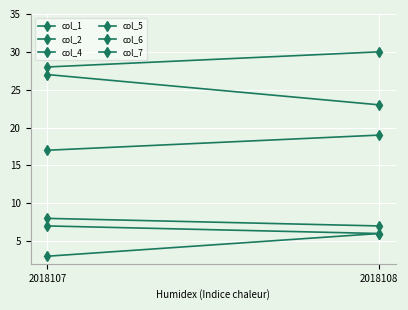

Reading left to right, extract all data points from this chart.

col_1: 3	6
col_2: 8	7
col_4: 17	19
col_5: 27	23
col_6: 28	30
col_7: 7	6